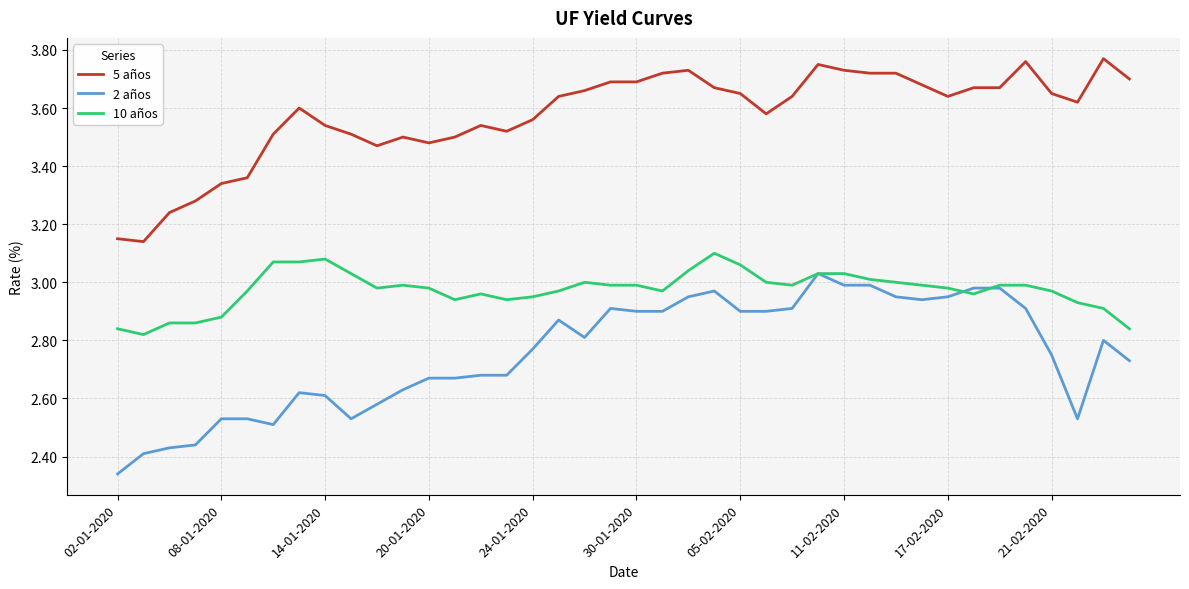

What is the difference between the maximum and minimum values in the 2 años series?

0.7